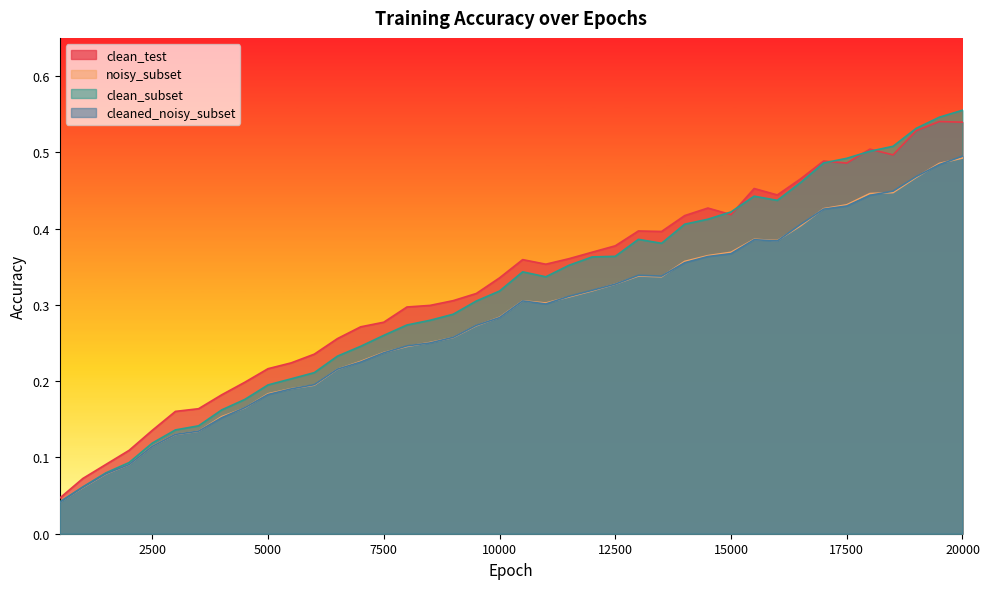

At which label is cleaned_noisy_subset closest to 0?

500